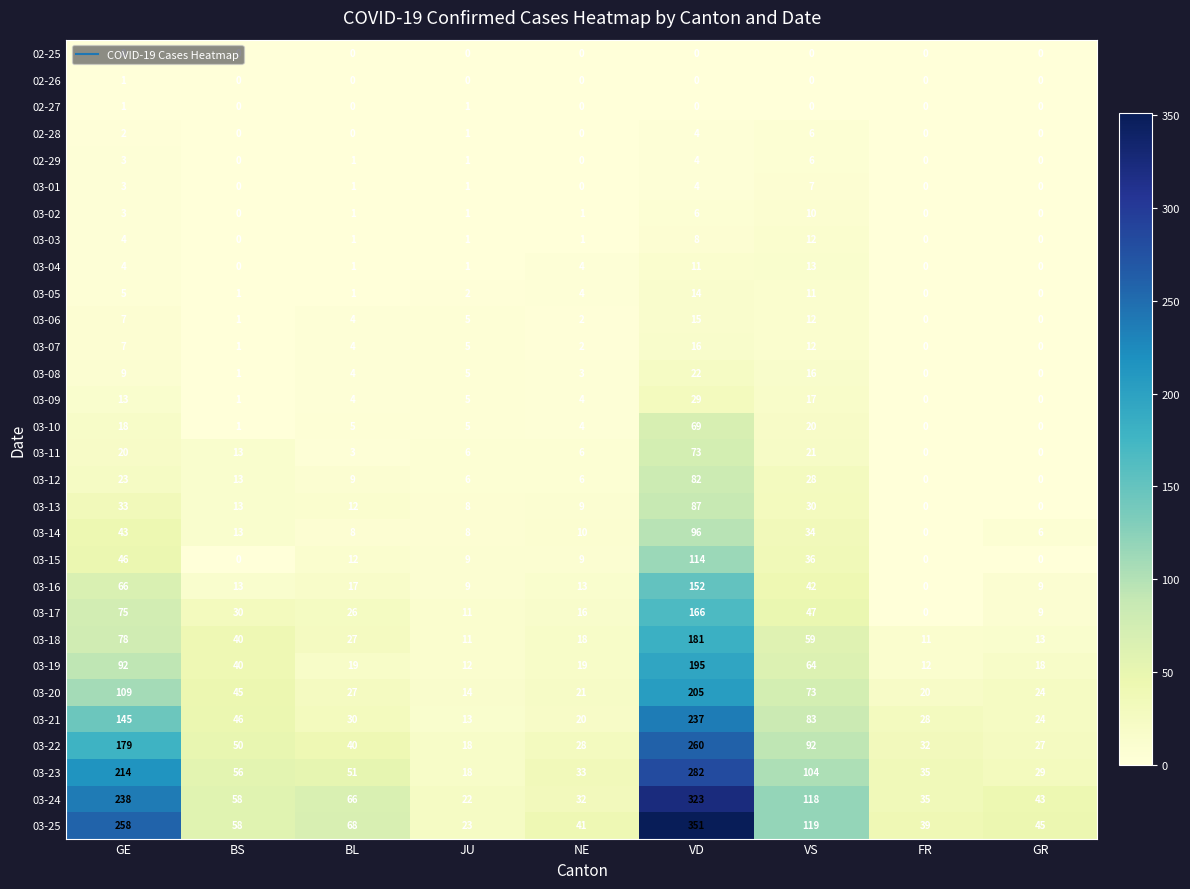

The 03-22 series shows 75 at BS. True or false?

False